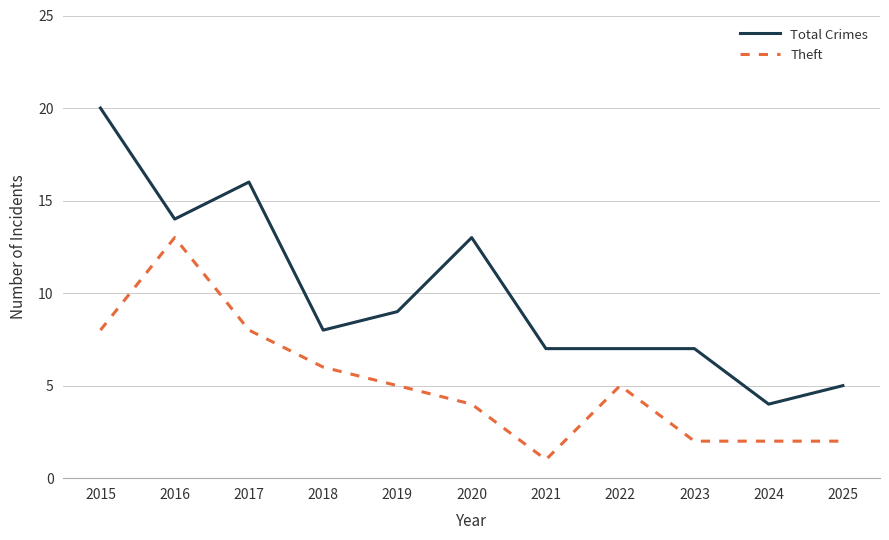

What is the average value of the Total Crimes series?

10